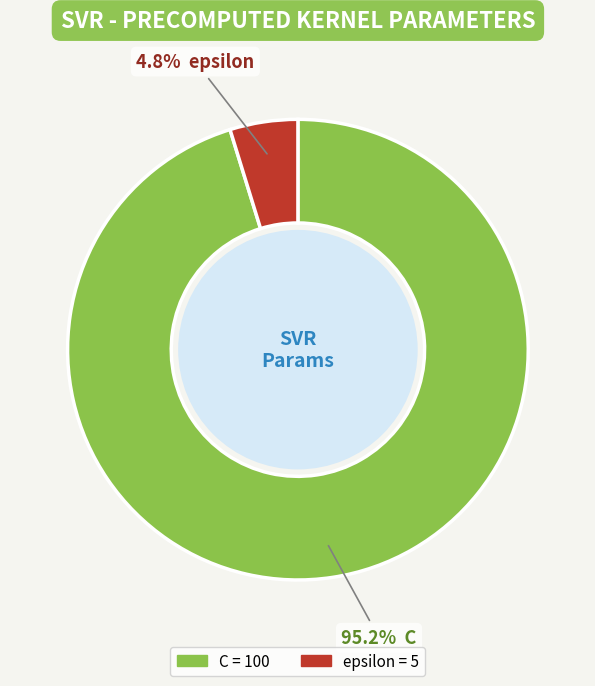

How much of the chart is everything except C?

4.8%